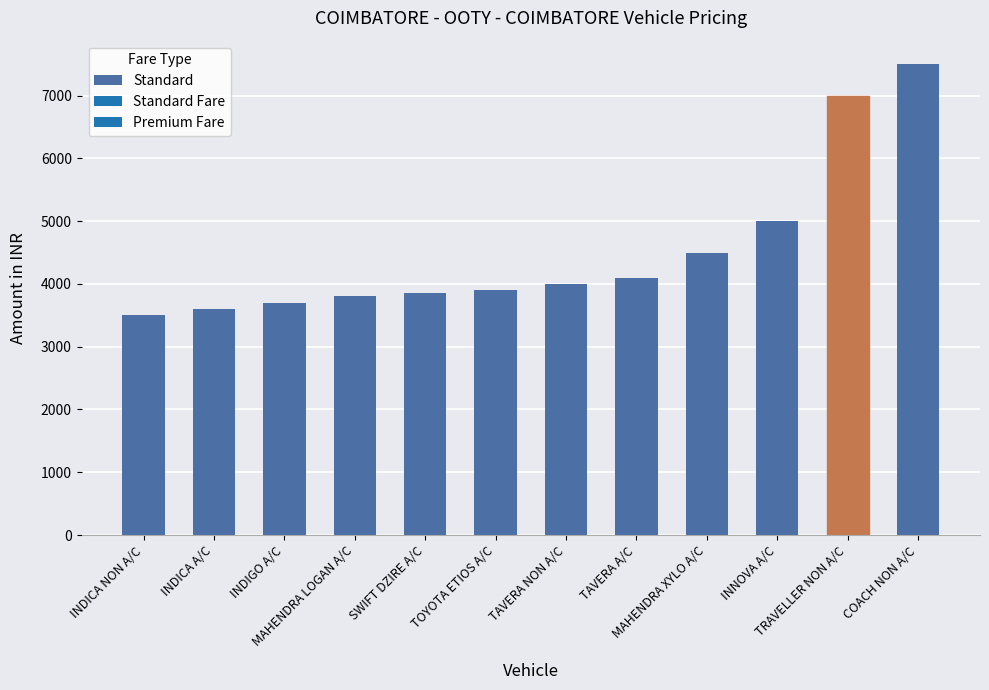

What is the difference between the second highest and second lowest values?

3400